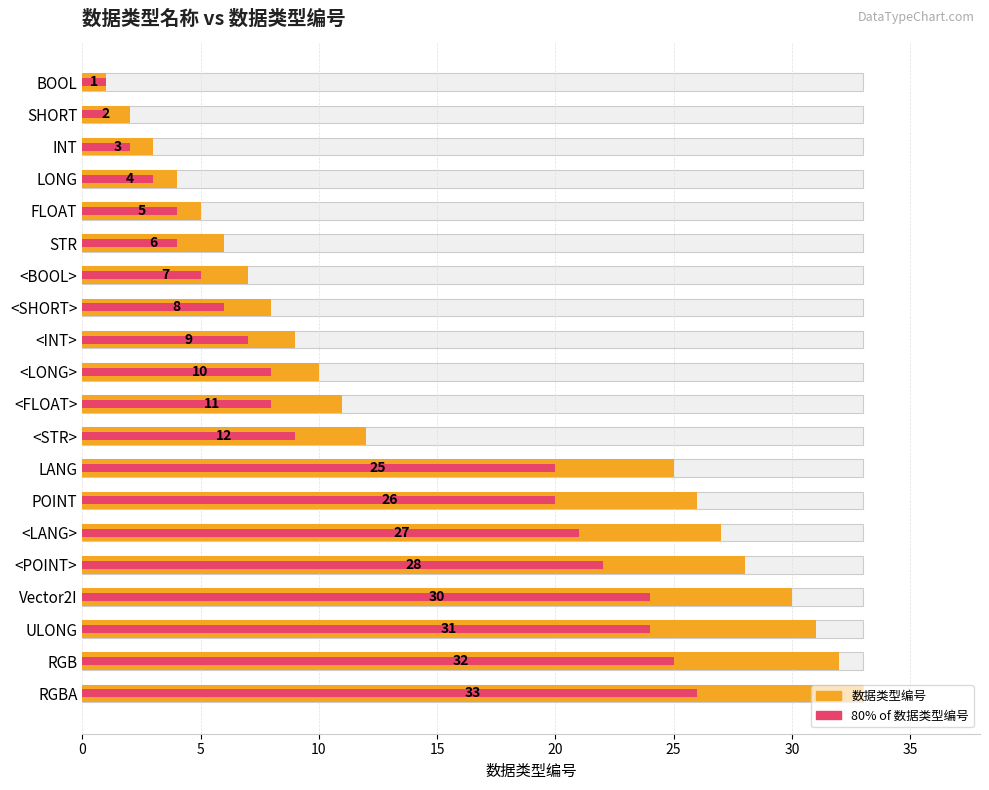

Is it true that 80% of 数据类型编号 equals 9 at 11?

True